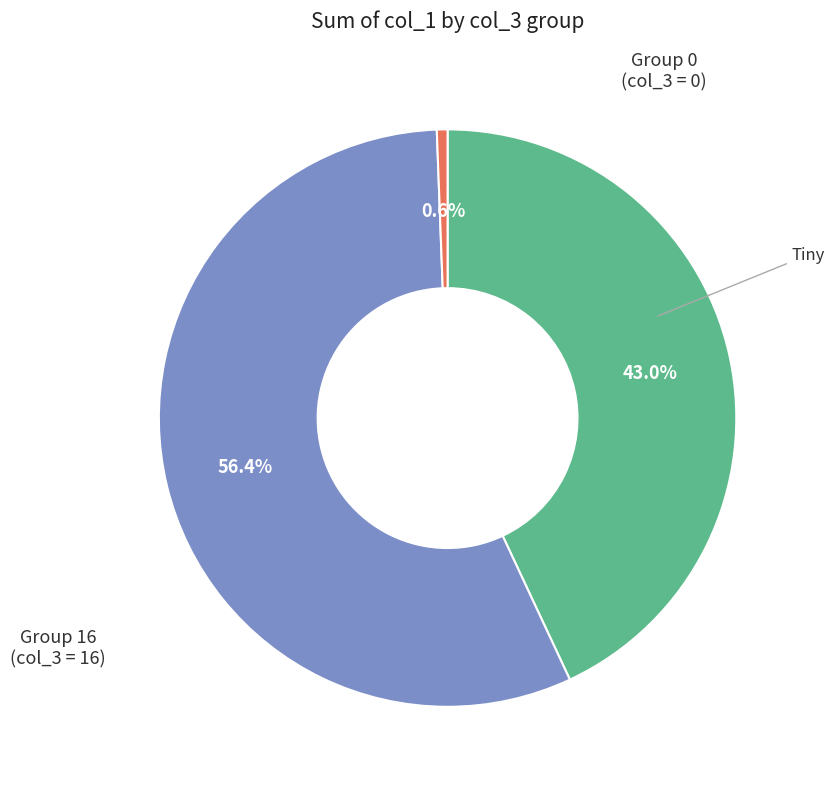

Does any single category account for the majority?

Yes